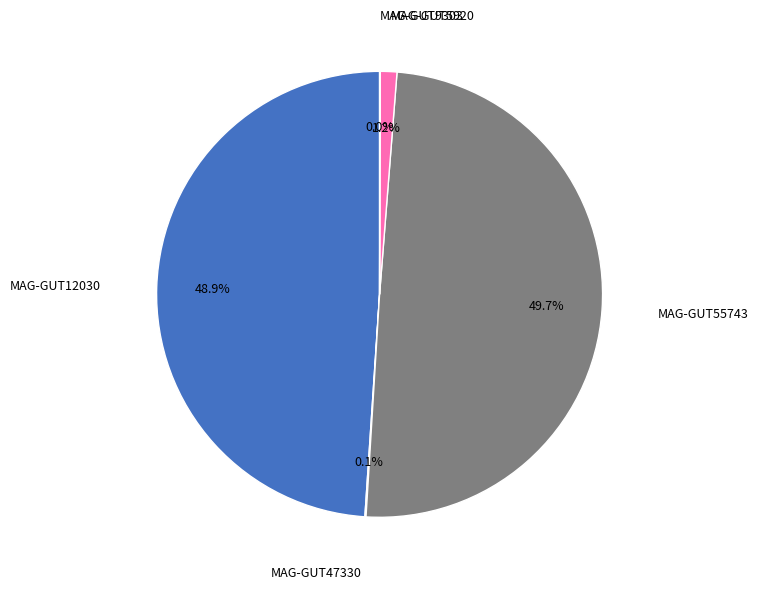

Rank the categories by value from lowest to highest.

even_MAG-GUT9303.fa, even_MAG-GUT47330.fa, even_MAG-GUT5920.fa, even_MAG-GUT12030.fa, even_MAG-GUT55743.fa